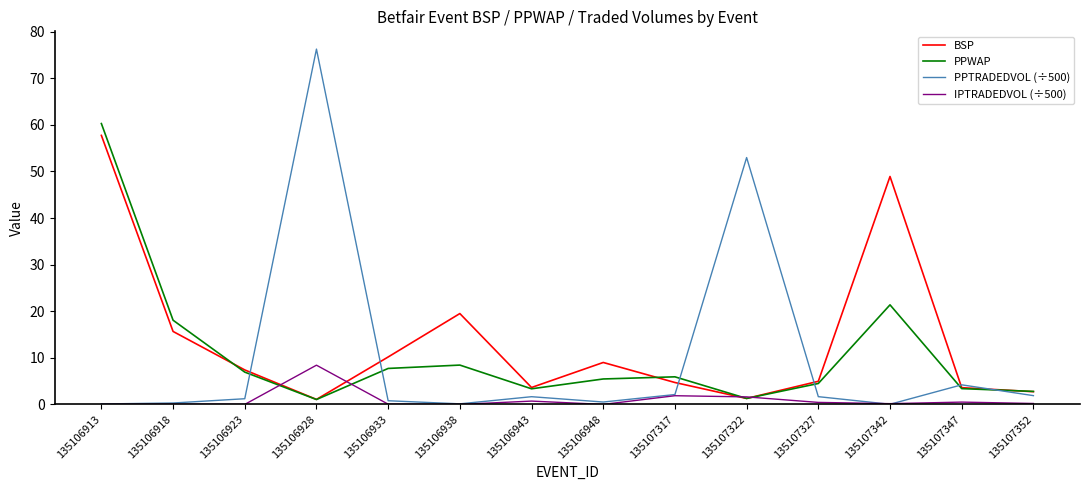

Is it true that PPTRADEDVOL (÷500) equals 1.7 at 135106943?

True